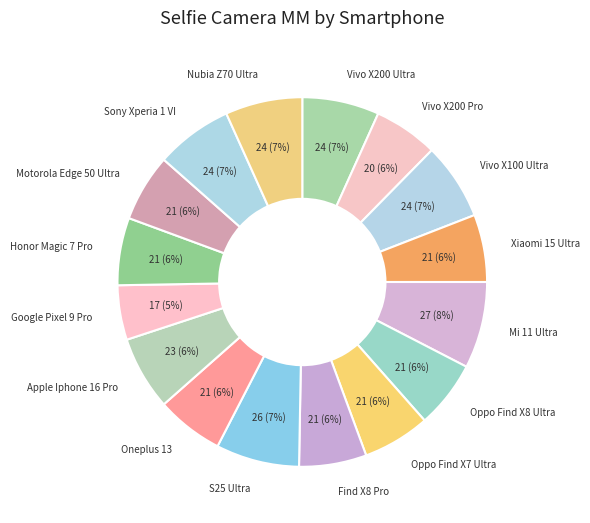

Which category has the smallest portion of the pie?

Google Pixel 9 Pro